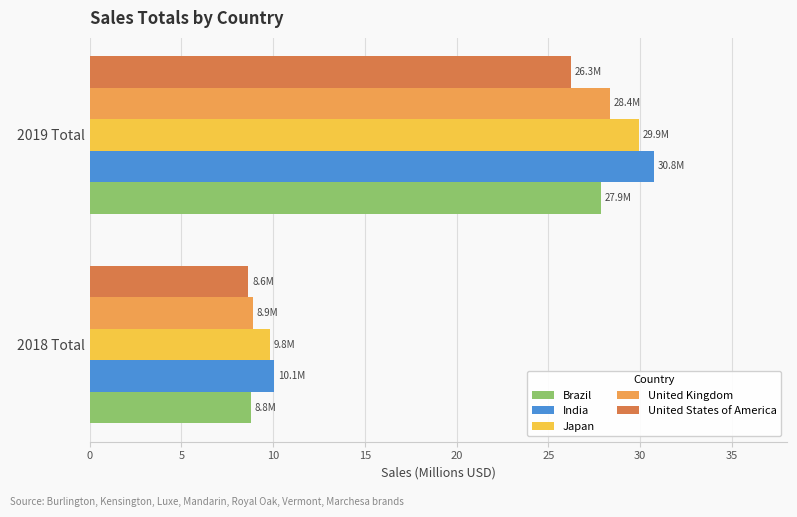

Rank the series by their maximum value, from lowest to highest.

United States of America, Brazil, United Kingdom, Japan, India